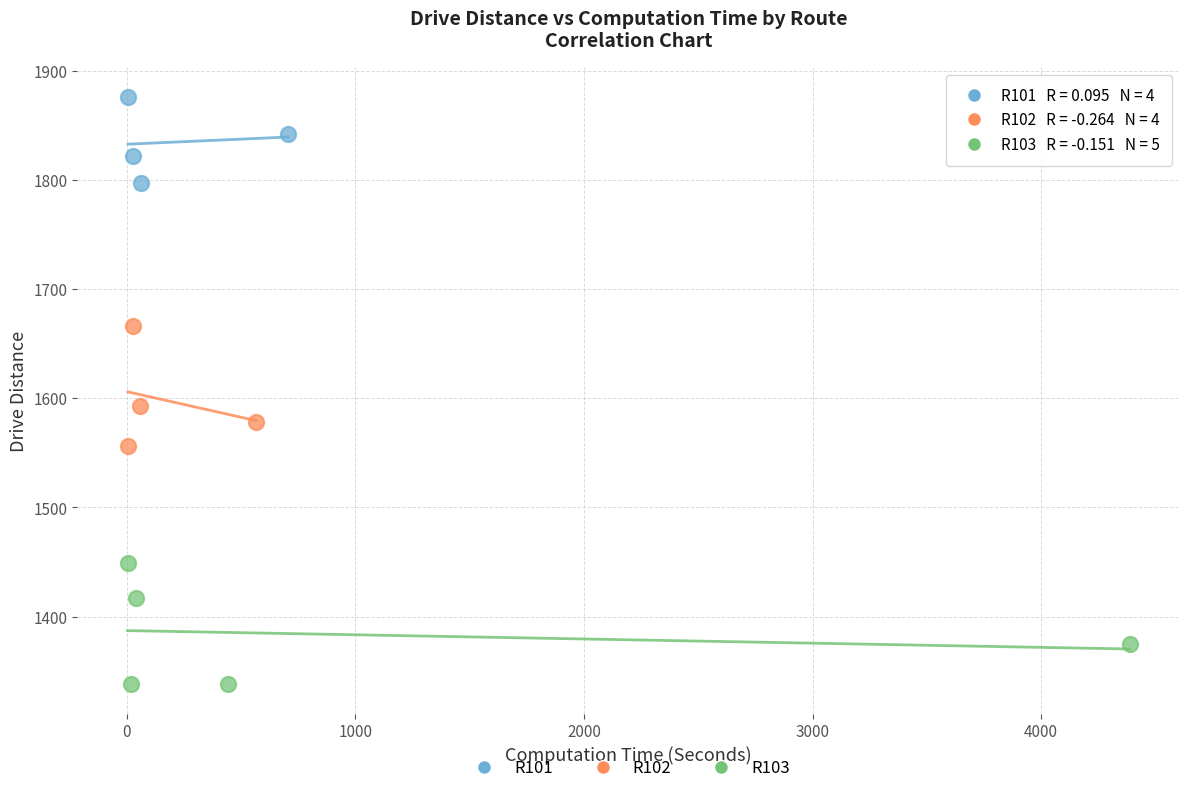

Which series reaches the minimum Y coordinate?

R103